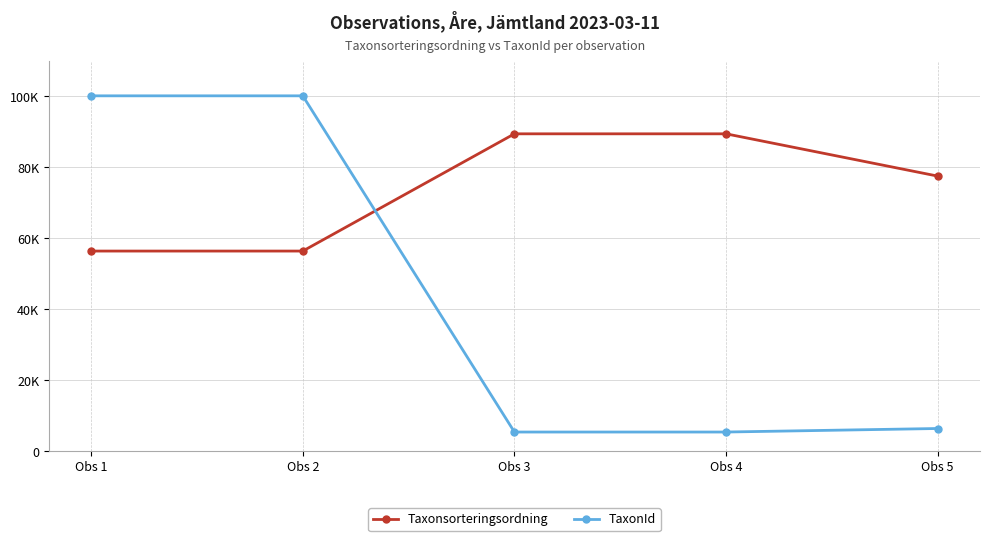

Is it true that TaxonId equals 2449 at Obs 5?

False